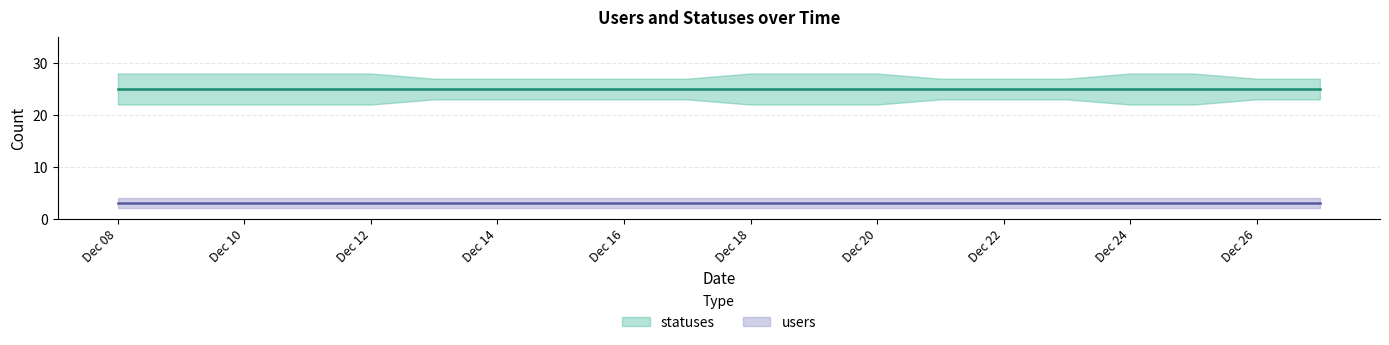

Between 2022-12-21 and 2022-12-16, which is larger?

2022-12-21